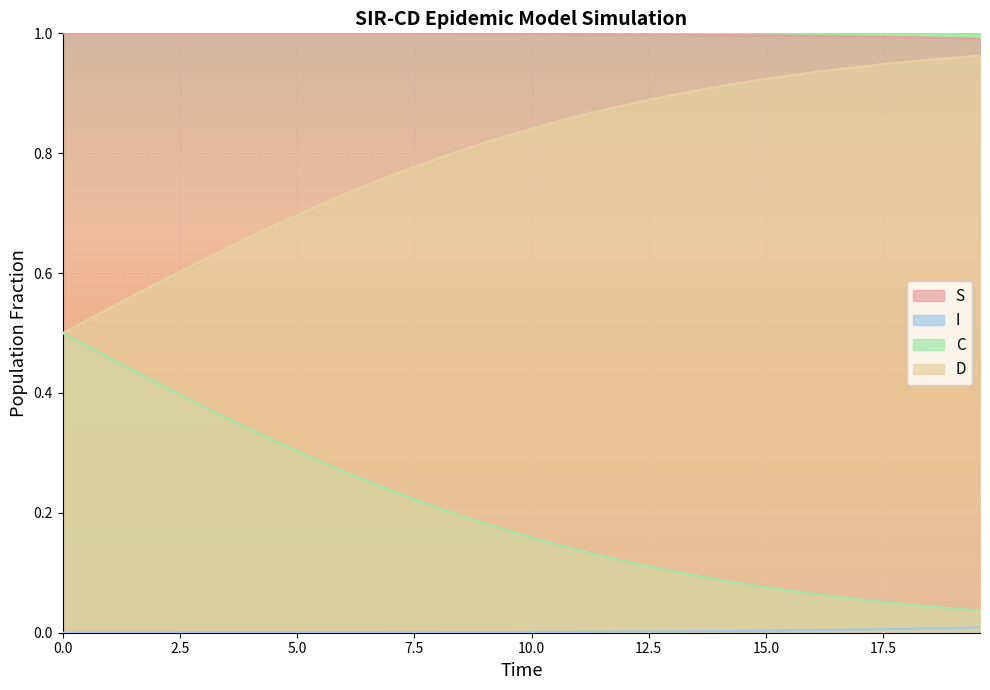

How many categories are shown in the chart?

40